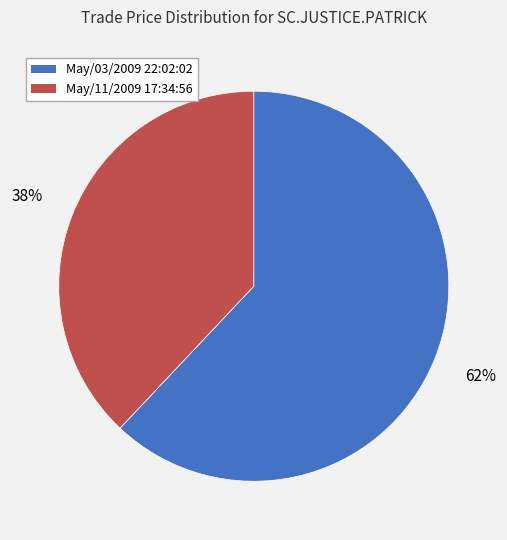

Count the number of slices in the pie.

2